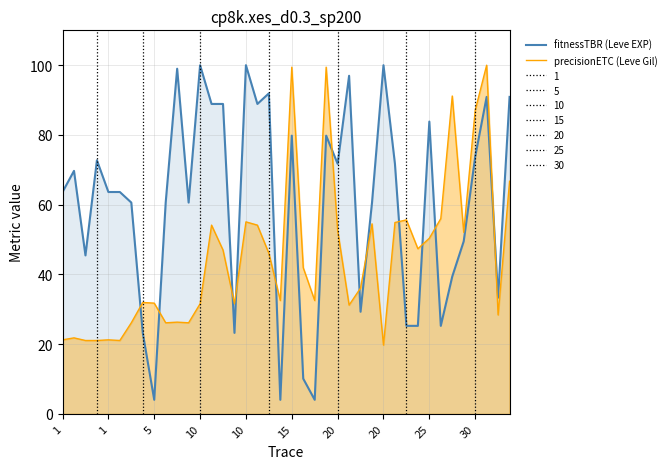

Which series has the widest spread of values?

fitnessTBR (Leve EXP)